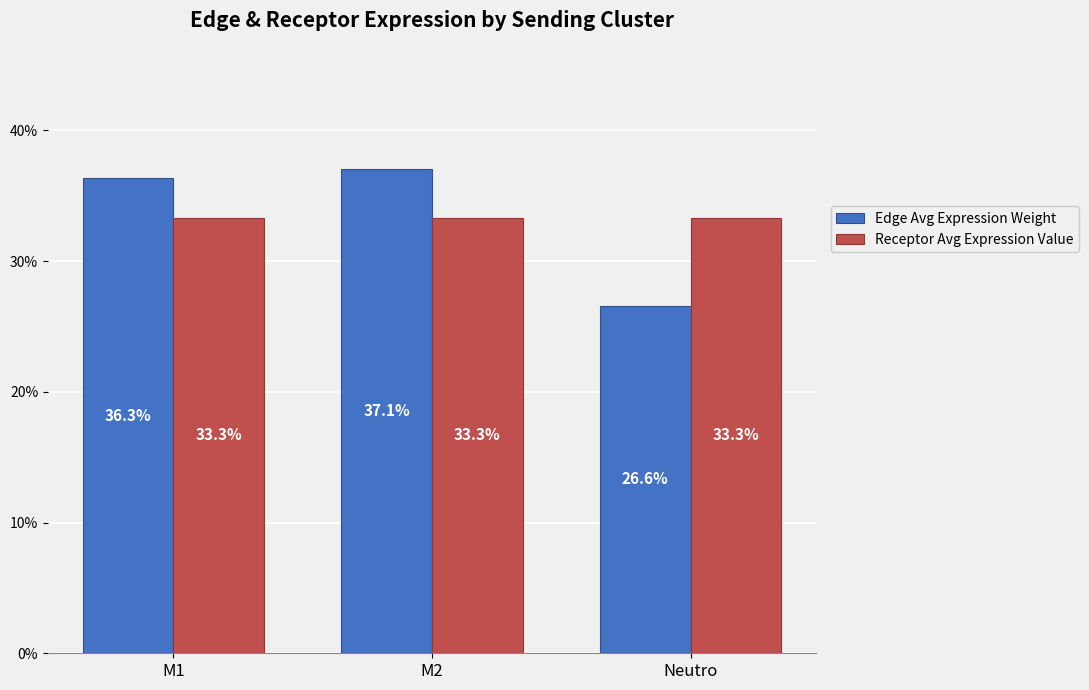

True or false: Edge Avg Expression Weight has a value of 19.0 at M2.

False